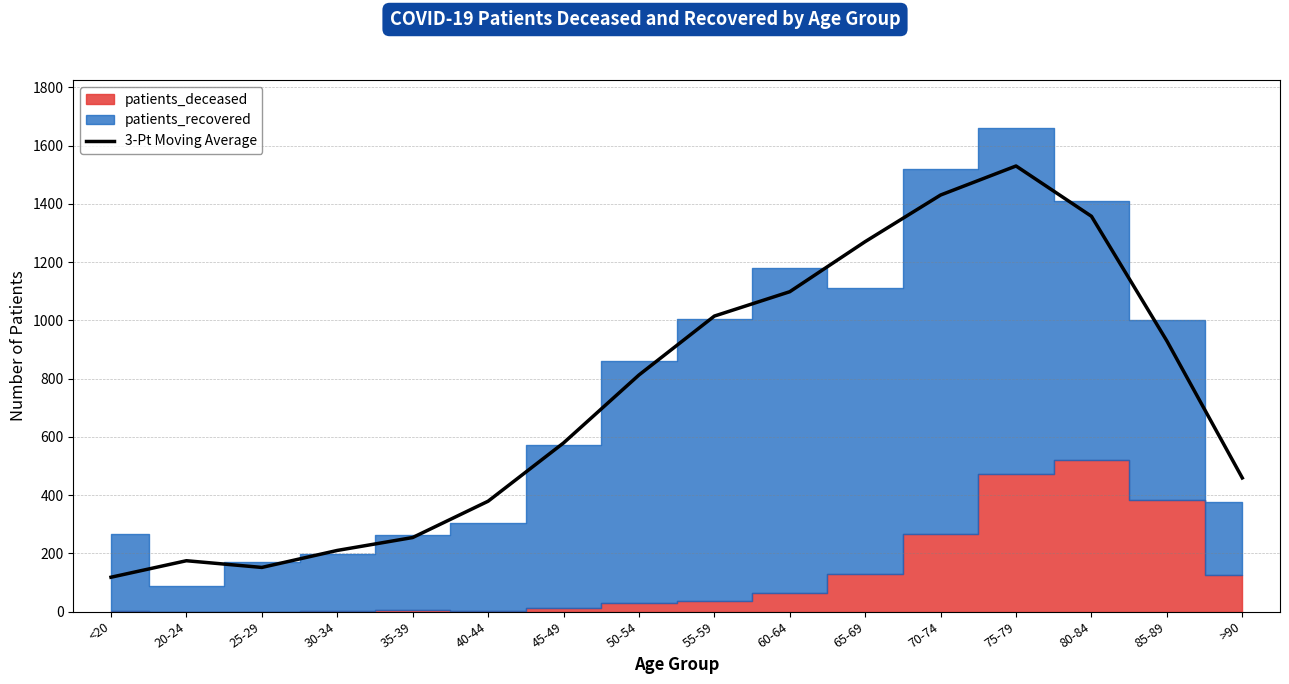

Reading left to right, what are all the values shown in this chart?

<20=117.7	20-24=174.3	25-29=151.3	30-34=209.7	35-39=254.0	40-44=378.7	45-49=578.7	50-54=812.0	55-59=1014.3	60-64=1098.0	65-69=1270.0	70-74=1430.0	75-79=1529.7	80-84=1357.0	85-89=929.0	>90=458.7